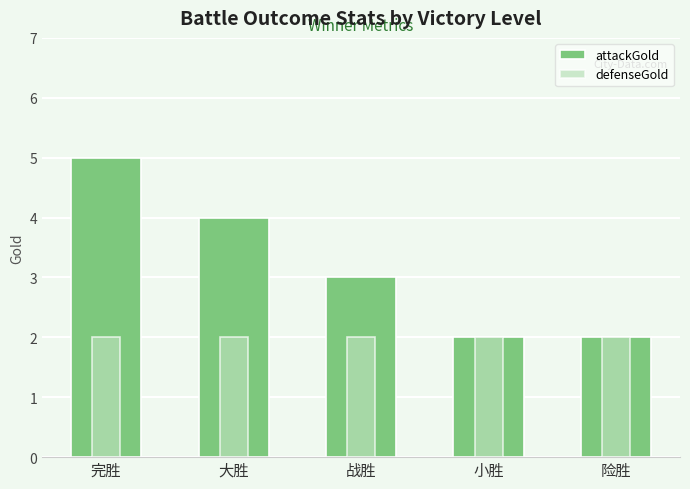

True or false: attackGold has a value of 3 at 战胜.

True